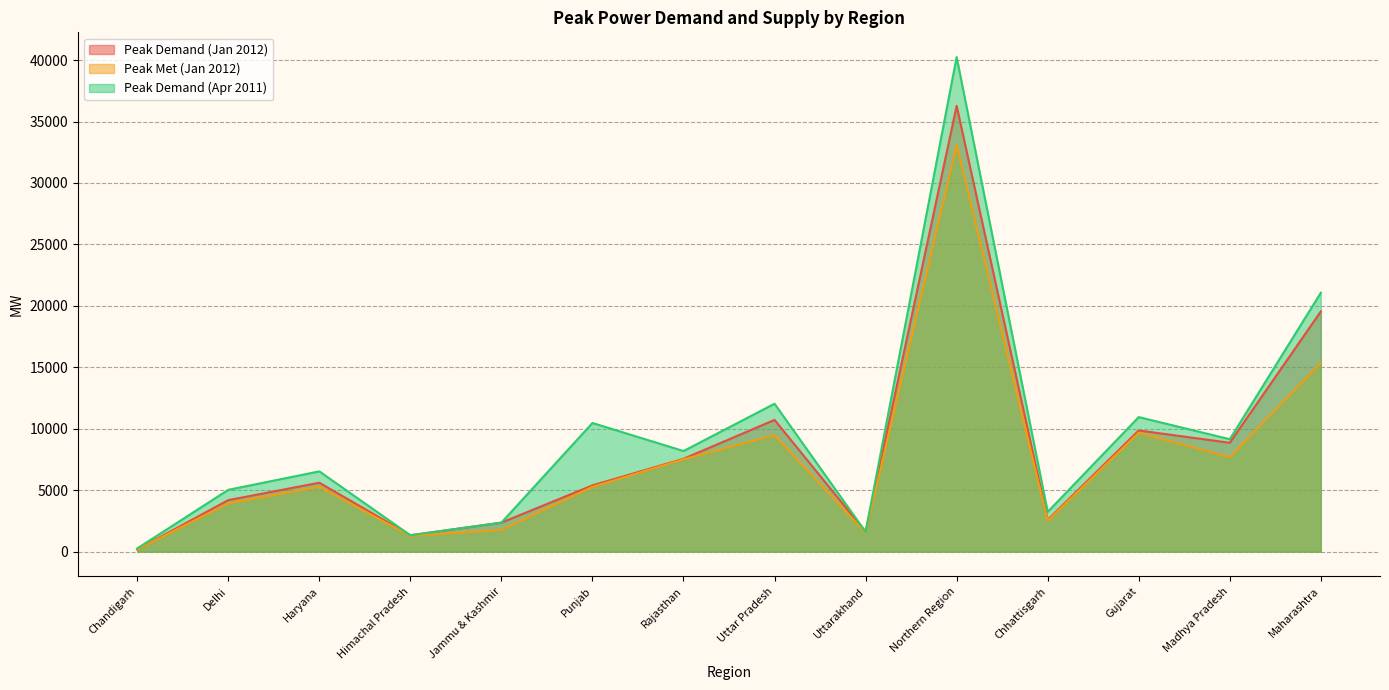

True or false: Peak Met (Jan 2012) and Peak Demand (Apr 2011) intersect in this chart.

False